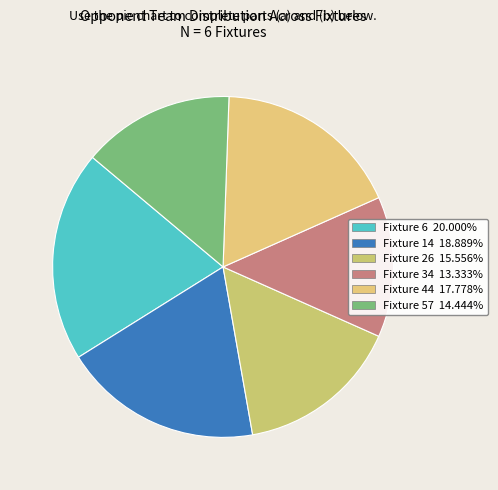

Do Fixture 26 and Fixture 14 together represent more than half of the pie?

No